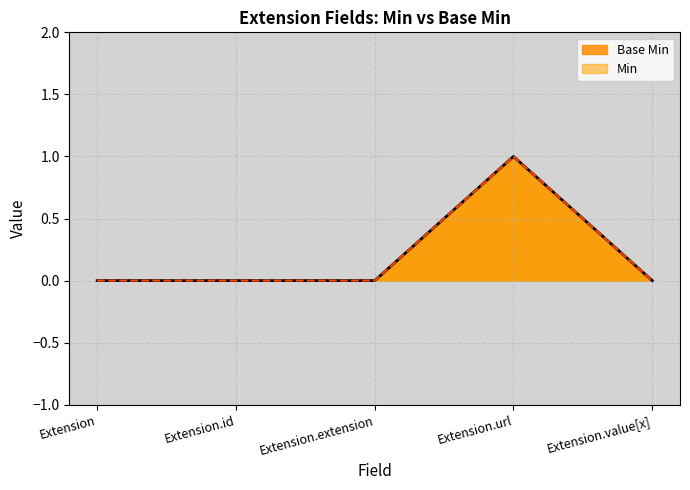

Where is the first local maximum for Base Min?

Extension.url